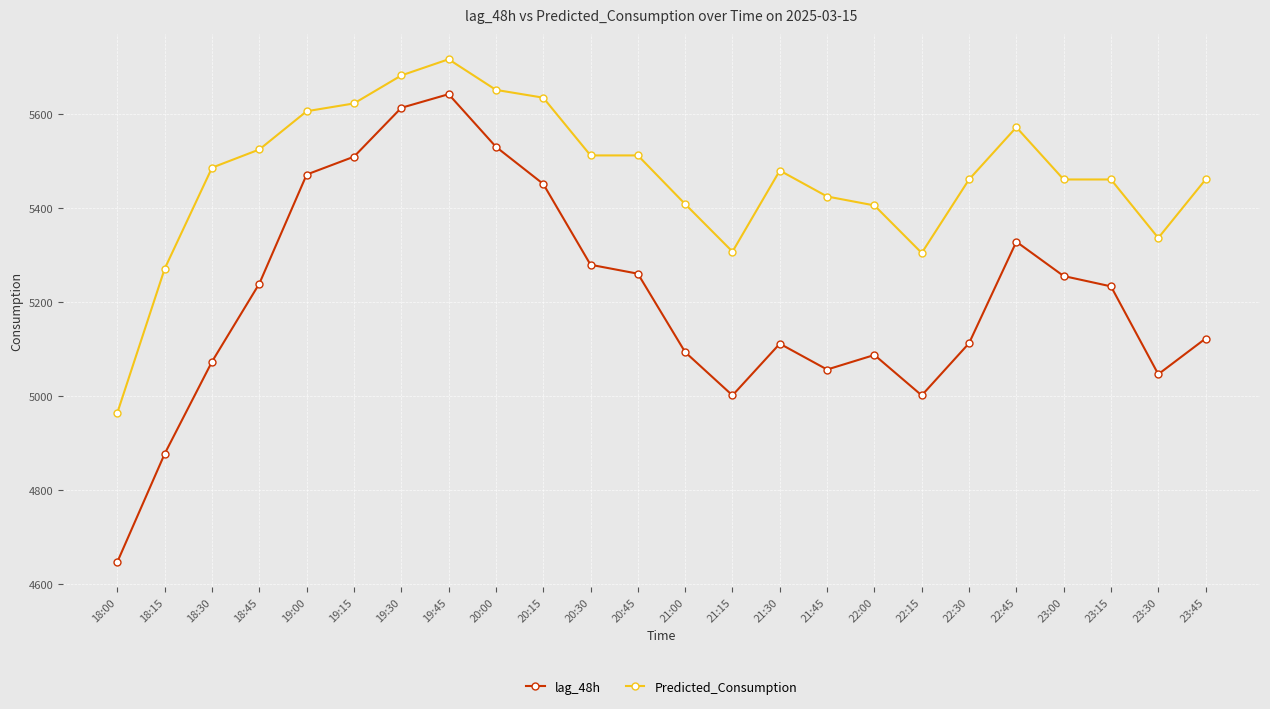

Between 18:00 and 21:30, which series saw the biggest shift?

Predicted_Consumption